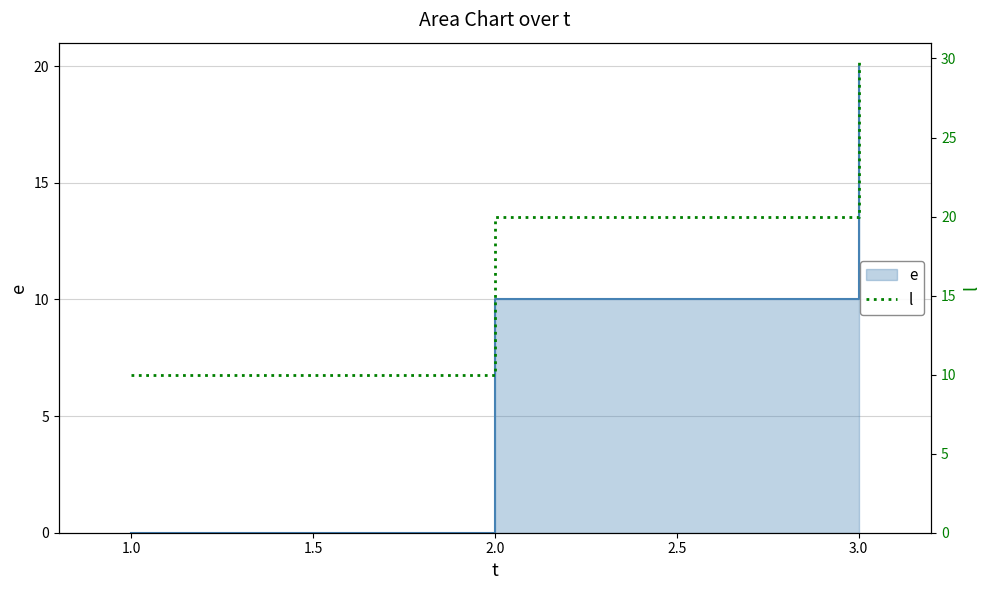

What is the difference between the maximum and minimum values?

20